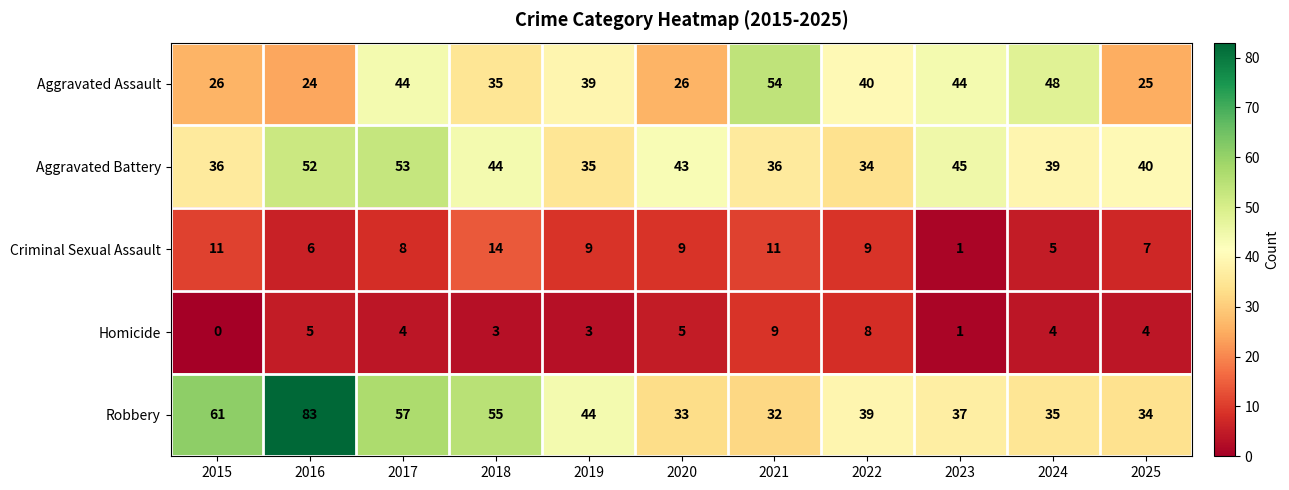

Which label corresponds to the largest value in the chart?

2016